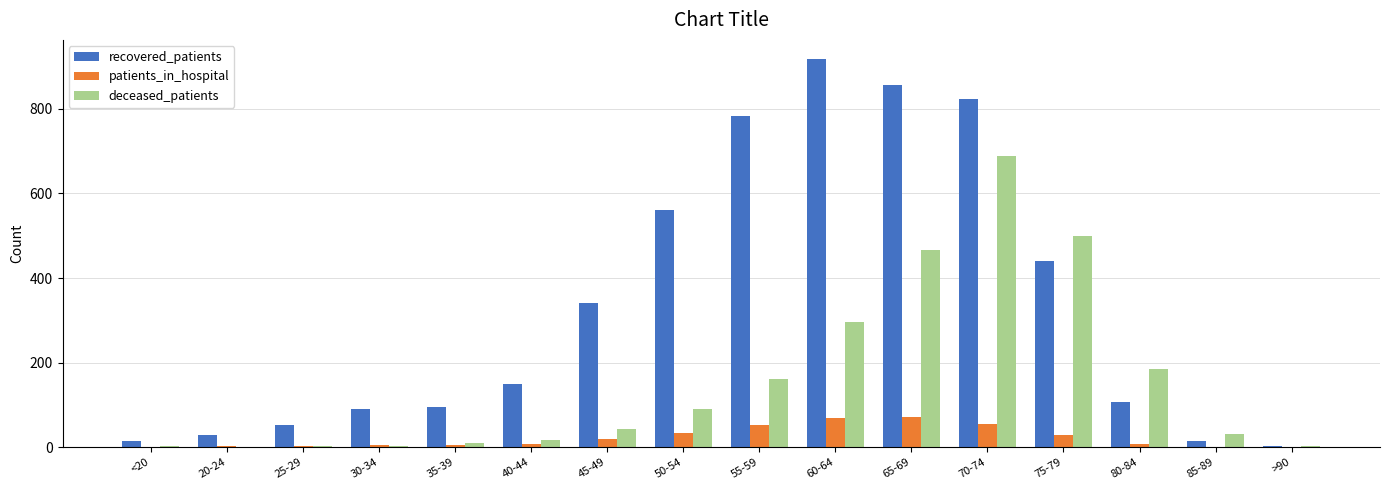

Which series changed the most between 80-84 and 85-89?

deceased_patients